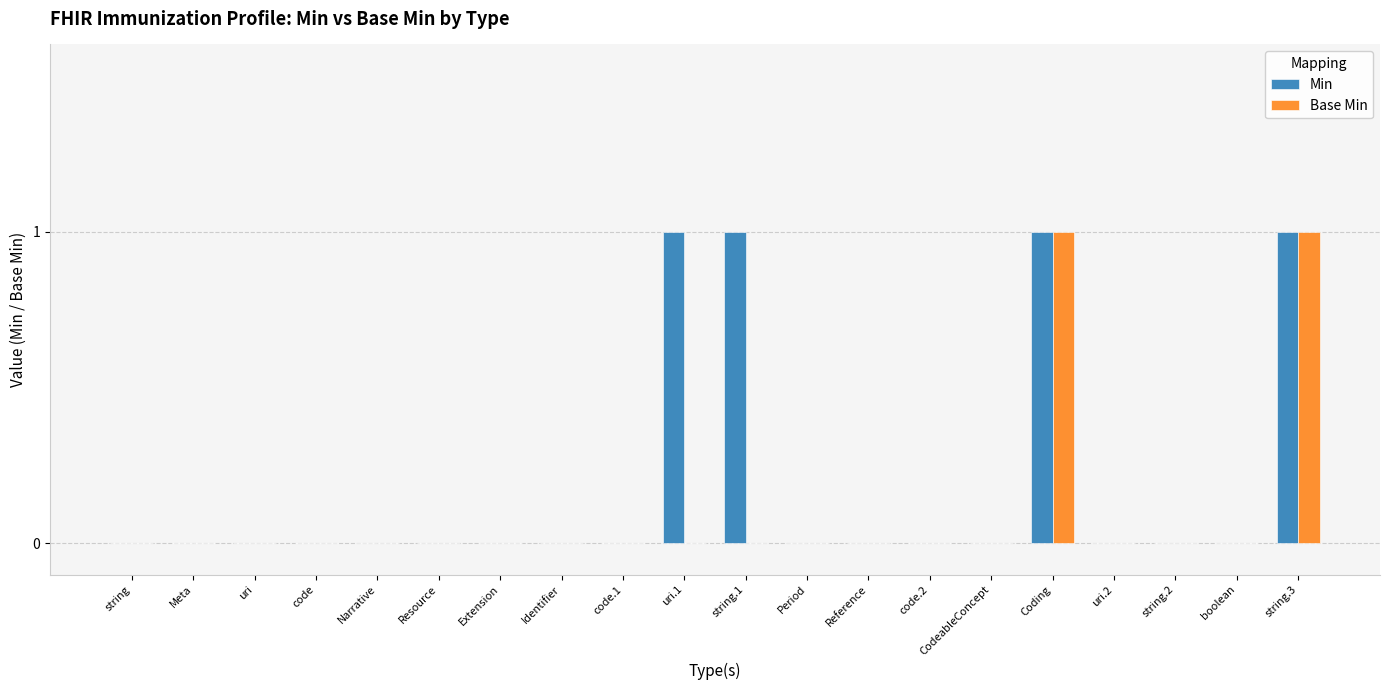

True or false: Min has a value of 0 at Meta.

True